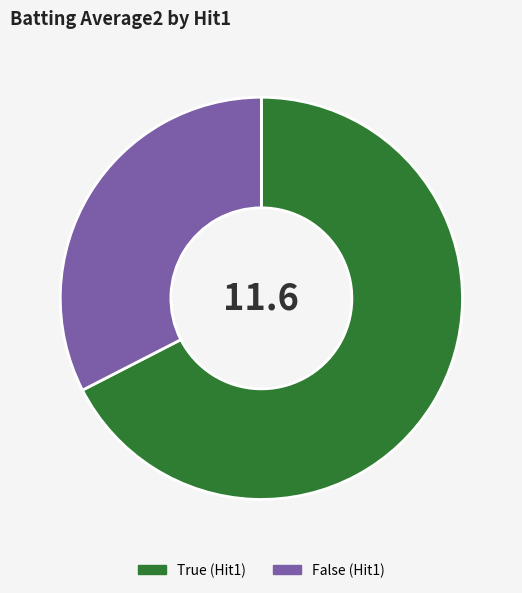

Between True and False, which is larger?

True